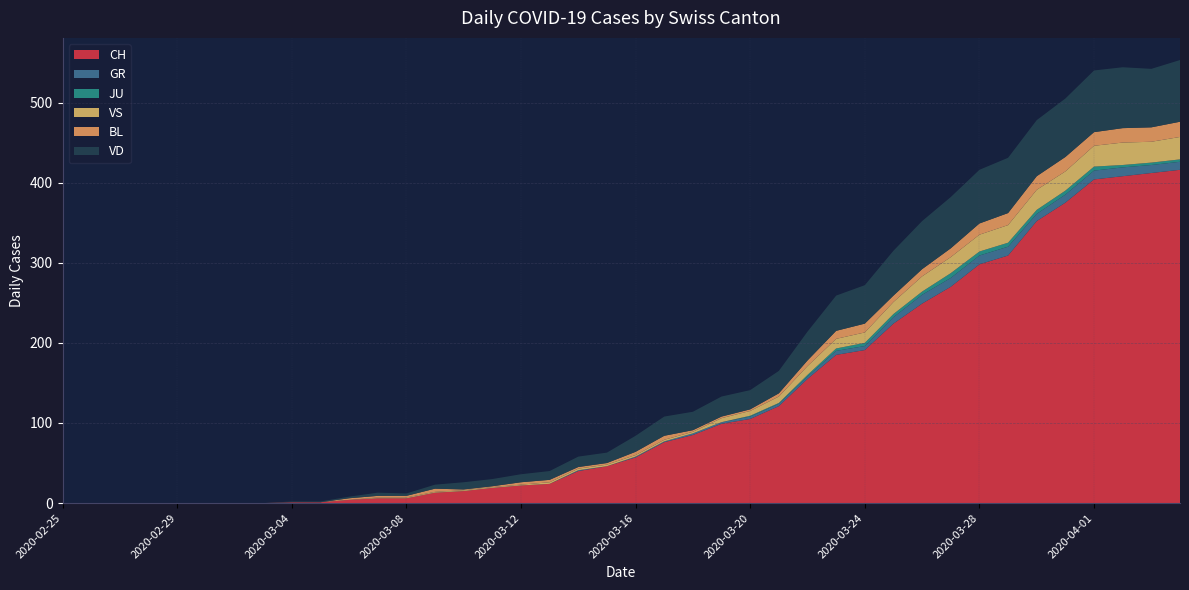

Reading left to right, extract all data points from this chart.

CH: 2020-02-25=0	2020-02-26=0	2020-02-27=0	2020-02-28=0	2020-02-29=0	2020-03-01=0	2020-03-02=0	2020-03-03=0	2020-03-04=1	2020-03-05=1	2020-03-06=4	2020-03-07=6	2020-03-08=6	2020-03-09=13	2020-03-10=15	2020-03-11=19	2020-03-12=22	2020-03-13=24	2020-03-14=40	2020-03-15=46	2020-03-16=57	2020-03-17=76	2020-03-18=85	2020-03-19=99	2020-03-20=105	2020-03-21=121	2020-03-22=155	2020-03-23=185	2020-03-24=191	2020-03-25=224	2020-03-26=249	2020-03-27=270	2020-03-28=298	2020-03-29=309	2020-03-30=352	2020-03-31=375	2020-04-01=404	2020-04-02=408	2020-04-03=412	2020-04-04=416
GR: 2020-02-25=0	2020-02-26=0	2020-02-27=0	2020-02-28=0	2020-02-29=0	2020-03-01=0	2020-03-02=0	2020-03-03=0	2020-03-04=0	2020-03-05=0	2020-03-06=0	2020-03-07=0	2020-03-08=0	2020-03-09=0	2020-03-10=0	2020-03-11=0	2020-03-12=0	2020-03-13=0	2020-03-14=1	2020-03-15=0	2020-03-16=1	2020-03-17=1	2020-03-18=2	2020-03-19=2	2020-03-20=3	2020-03-21=3	2020-03-22=3	2020-03-23=5	2020-03-24=5	2020-03-25=8	2020-03-26=11	2020-03-27=11	2020-03-28=11	2020-03-29=11	2020-03-30=9	2020-03-31=10	2020-04-01=11	2020-04-02=11	2020-04-03=10	2020-04-04=10
JU: 2020-02-25=0	2020-02-26=0	2020-02-27=0	2020-02-28=0	2020-02-29=0	2020-03-01=0	2020-03-02=0	2020-03-03=0	2020-03-04=0	2020-03-05=0	2020-03-06=0	2020-03-07=0	2020-03-08=0	2020-03-09=0	2020-03-10=0	2020-03-11=0	2020-03-12=0	2020-03-13=0	2020-03-14=0	2020-03-15=0	2020-03-16=0	2020-03-17=0	2020-03-18=0	2020-03-19=0	2020-03-20=1	2020-03-21=1	2020-03-22=2	2020-03-23=3	2020-03-24=4	2020-03-25=4	2020-03-26=4	2020-03-27=6	2020-03-28=5	2020-03-29=5	2020-03-30=5	2020-03-31=5	2020-04-01=5	2020-04-02=3	2020-04-03=3	2020-04-04=3
VS: 2020-02-25=0	2020-02-26=0	2020-02-27=0	2020-02-28=0	2020-02-29=0	2020-03-01=0	2020-03-02=0	2020-03-03=0	2020-03-04=0	2020-03-05=0	2020-03-06=0	2020-03-07=1	2020-03-08=1	2020-03-09=1	2020-03-10=1	2020-03-11=1	2020-03-12=1	2020-03-13=2	2020-03-14=2	2020-03-15=2	2020-03-16=2	2020-03-17=2	2020-03-18=2	2020-03-19=5	2020-03-20=6	2020-03-21=8	2020-03-22=11	2020-03-23=12	2020-03-24=13	2020-03-25=15	2020-03-26=19	2020-03-27=20	2020-03-28=21	2020-03-29=22	2020-03-30=25	2020-03-31=24	2020-04-01=26	2020-04-02=28	2020-04-03=26	2020-04-04=28
BL: 2020-02-25=0	2020-02-26=0	2020-02-27=0	2020-02-28=0	2020-02-29=0	2020-03-01=0	2020-03-02=0	2020-03-03=0	2020-03-04=0	2020-03-05=0	2020-03-06=2	2020-03-07=2	2020-03-08=2	2020-03-09=4	2020-03-10=1	2020-03-11=1	2020-03-12=3	2020-03-13=3	2020-03-14=2	2020-03-15=2	2020-03-16=4	2020-03-17=5	2020-03-18=2	2020-03-19=2	2020-03-20=2	2020-03-21=4	2020-03-22=7	2020-03-23=10	2020-03-24=11	2020-03-25=8	2020-03-26=9	2020-03-27=11	2020-03-28=14	2020-03-29=15	2020-03-30=17	2020-03-31=18	2020-04-01=17	2020-04-02=18	2020-04-03=18	2020-04-04=19
VD: 2020-02-25=0	2020-02-26=0	2020-02-27=0	2020-02-28=0	2020-02-29=0	2020-03-01=0	2020-03-02=0	2020-03-03=0	2020-03-04=1	2020-03-05=1	2020-03-06=2	2020-03-07=4	2020-03-08=3	2020-03-09=5	2020-03-10=9	2020-03-11=9	2020-03-12=10	2020-03-13=11	2020-03-14=13	2020-03-15=13	2020-03-16=20	2020-03-17=24	2020-03-18=23	2020-03-19=25	2020-03-20=24	2020-03-21=28	2020-03-22=36	2020-03-23=44	2020-03-24=48	2020-03-25=56	2020-03-26=60	2020-03-27=64	2020-03-28=67	2020-03-29=69	2020-03-30=70	2020-03-31=73	2020-04-01=77	2020-04-02=76	2020-04-03=73	2020-04-04=77